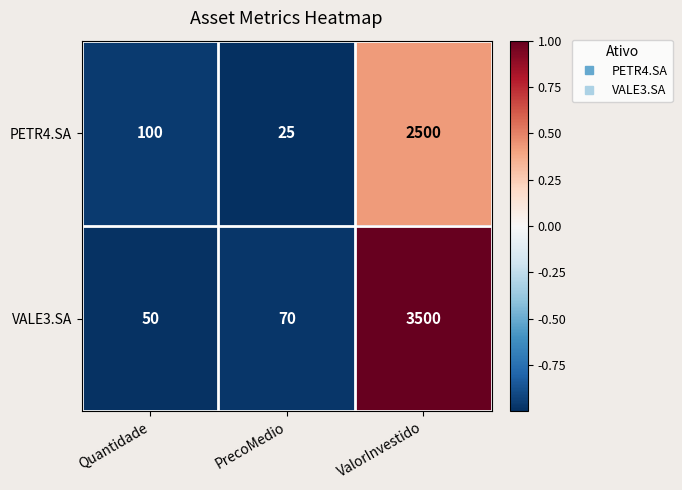

What is the greatest value displayed?

3500